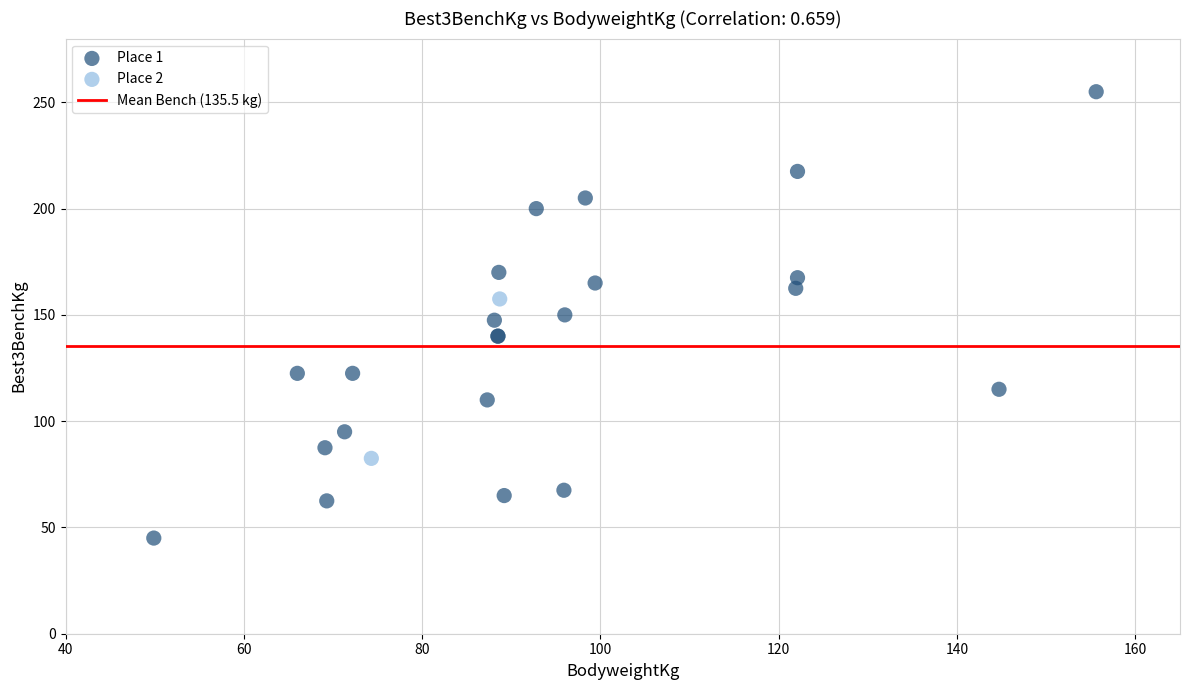

Which series reaches the maximum Y coordinate?

Place 1